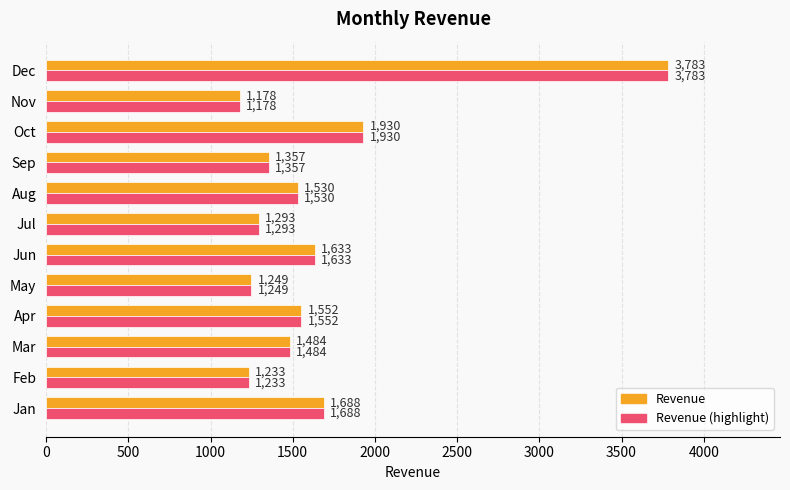

What is the sum of all Revenue (highlight) values?

19910